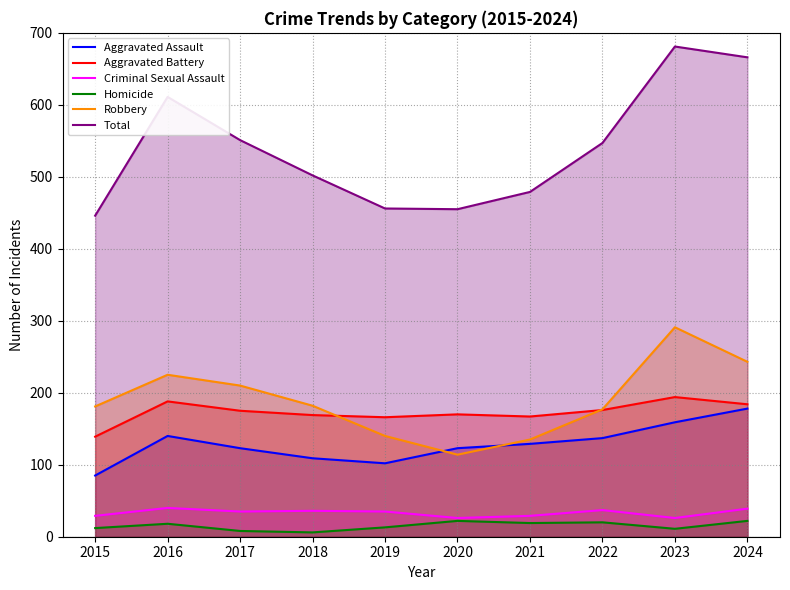

How many interior local peaks does the Aggravated Battery series have?

3